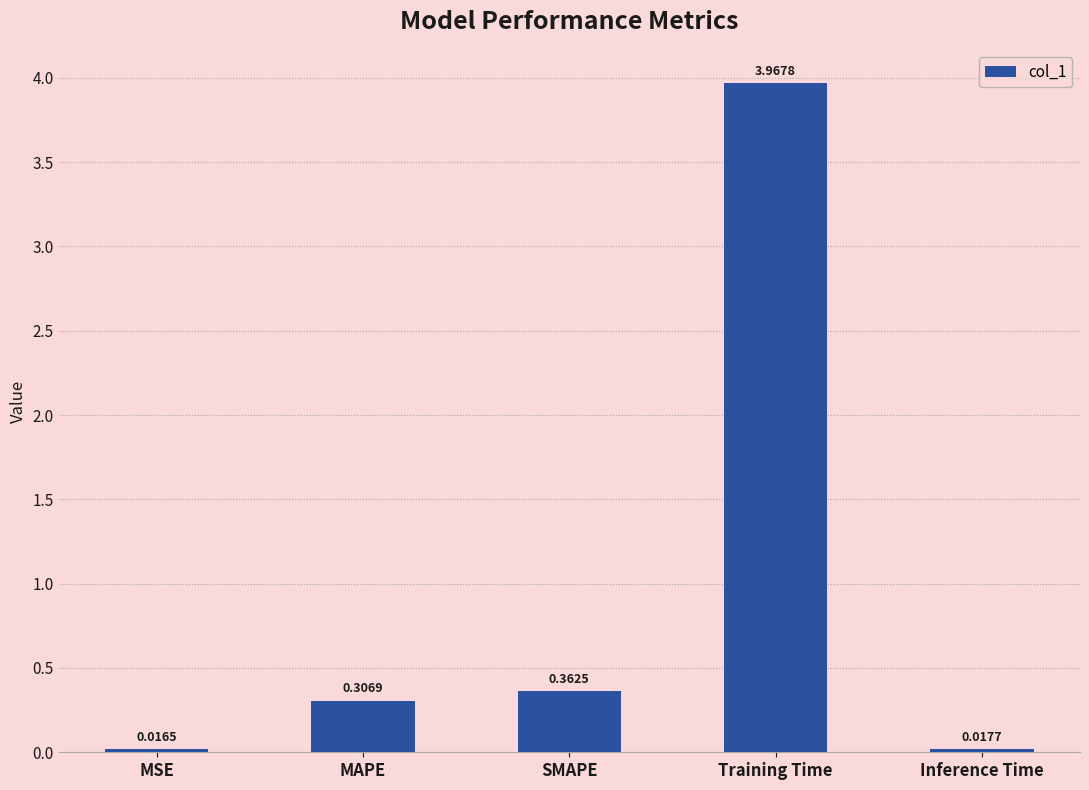

At which label is the value closest to 1?

SMAPE